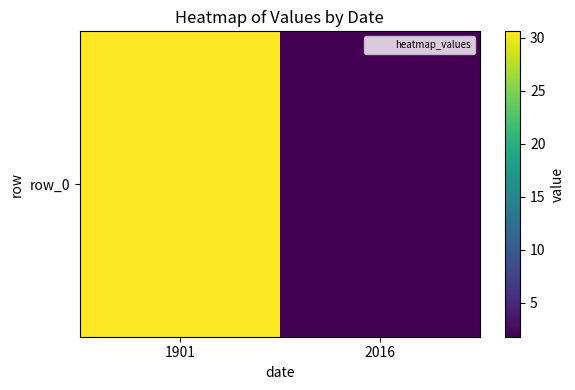

Which has a higher value, 2016 or 1901?

1901